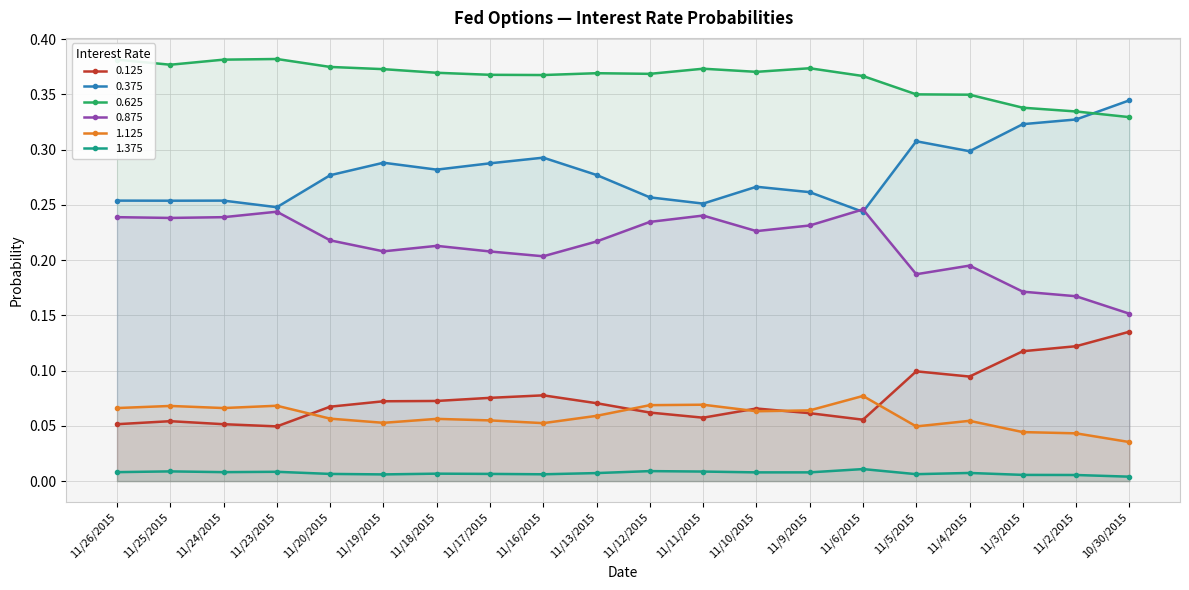

What is the sum of the 0.375 values at 11/26/2015 and 11/3/2015?

0.6